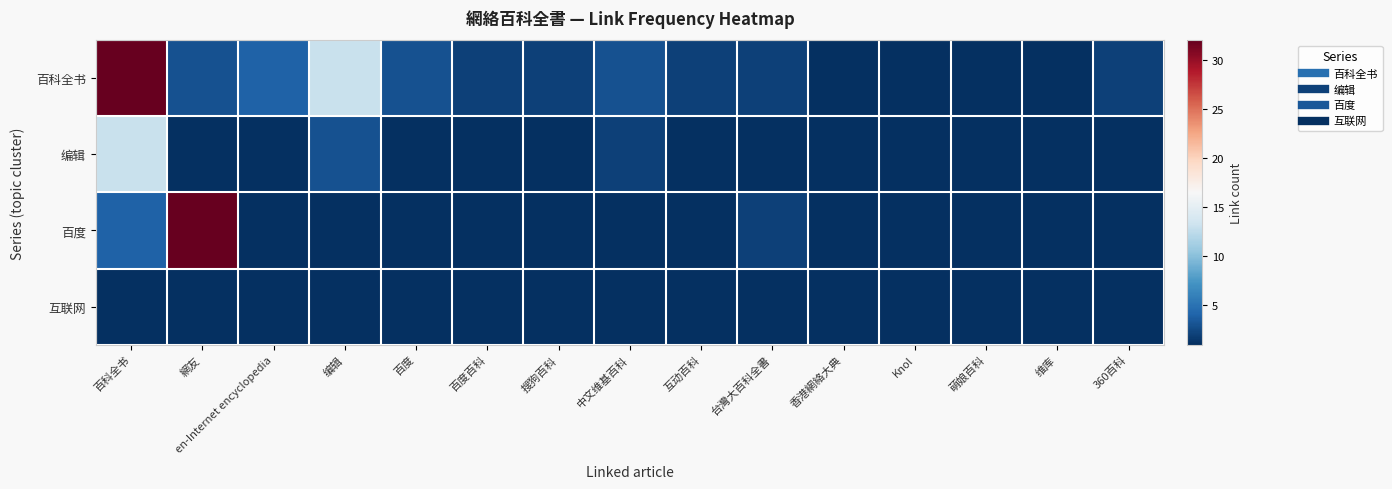

Between 中文维基百科 and 360百科, which is larger?

中文维基百科